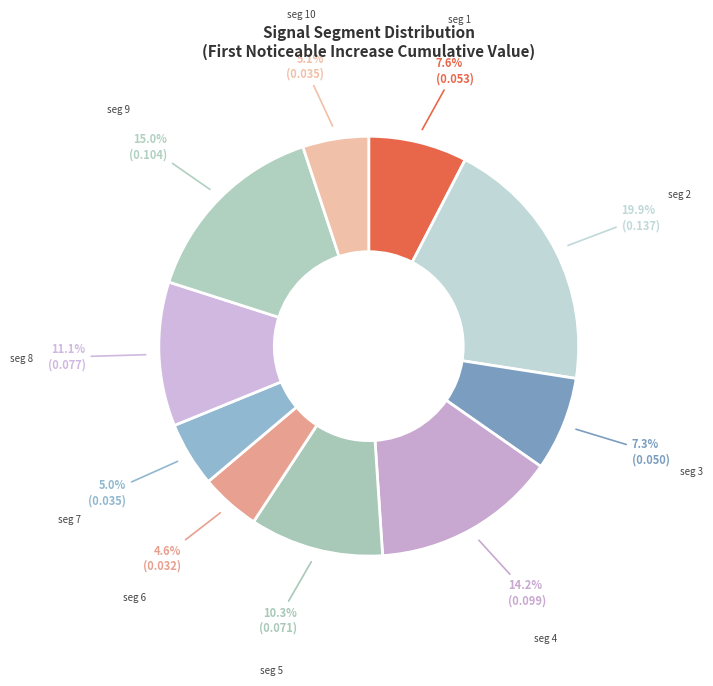

Count the number of slices in the pie.

10